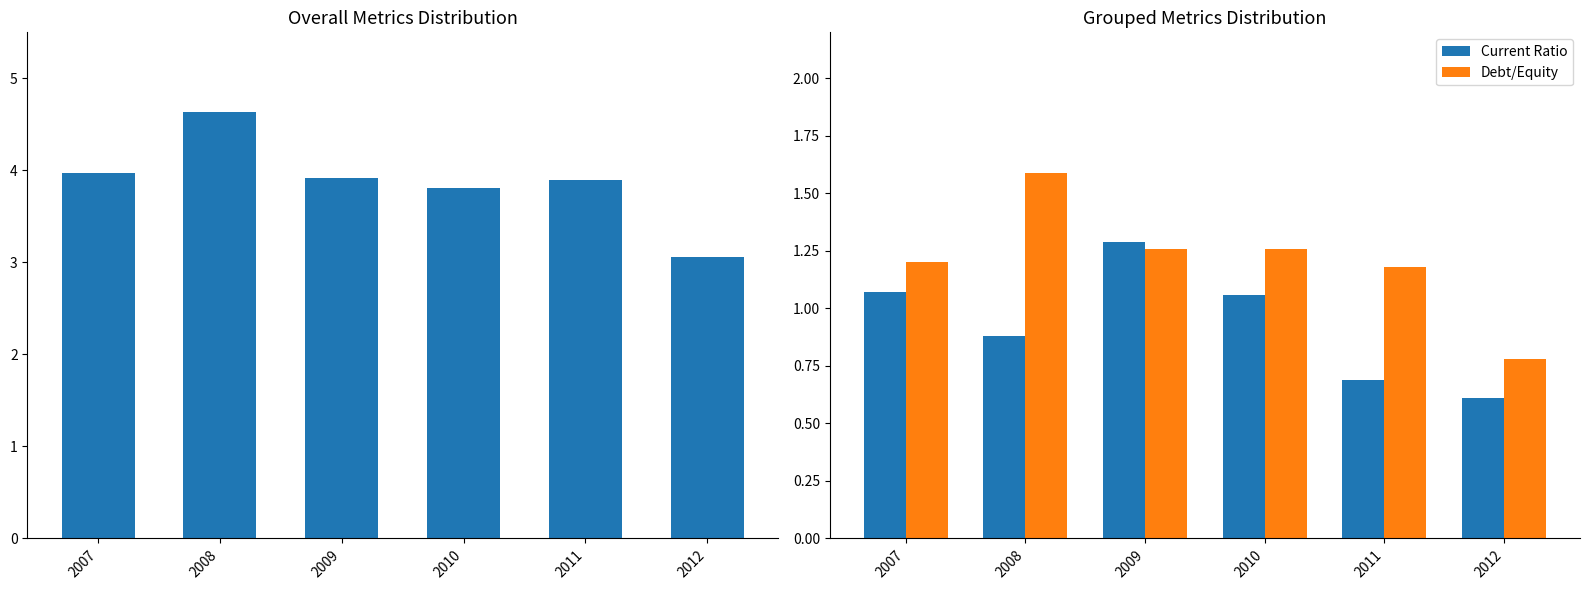

How many categories are shown in the chart?

6